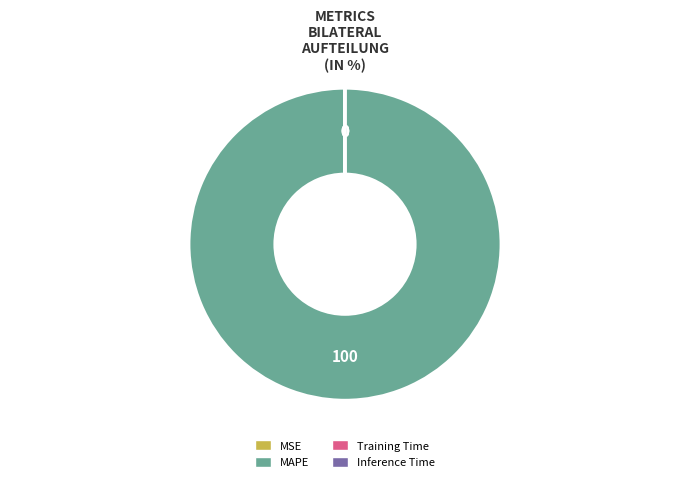

Does MAPE represent more than half of the total?

Yes